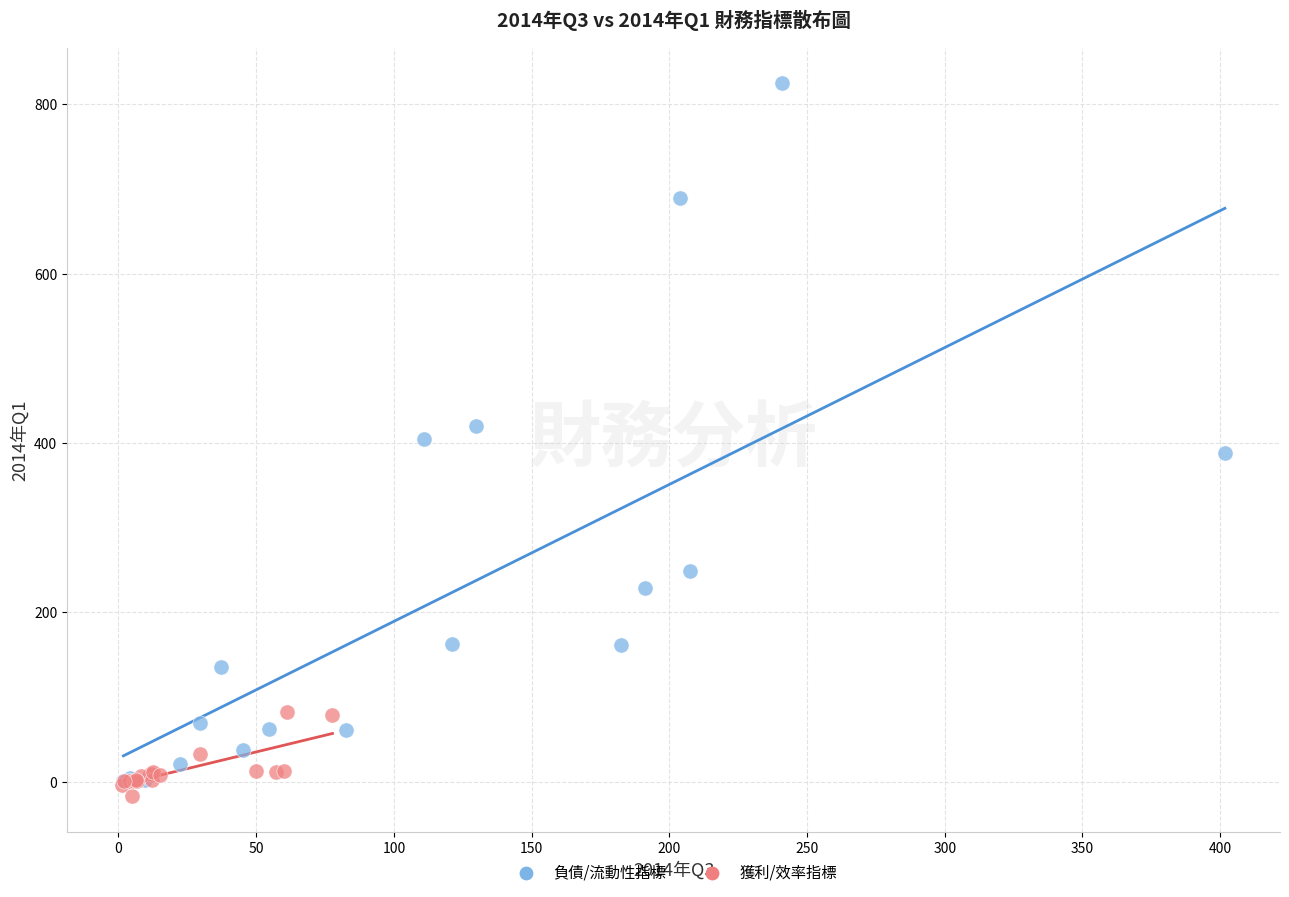

Which series has the widest spread of Y values?

負債/流動性指標